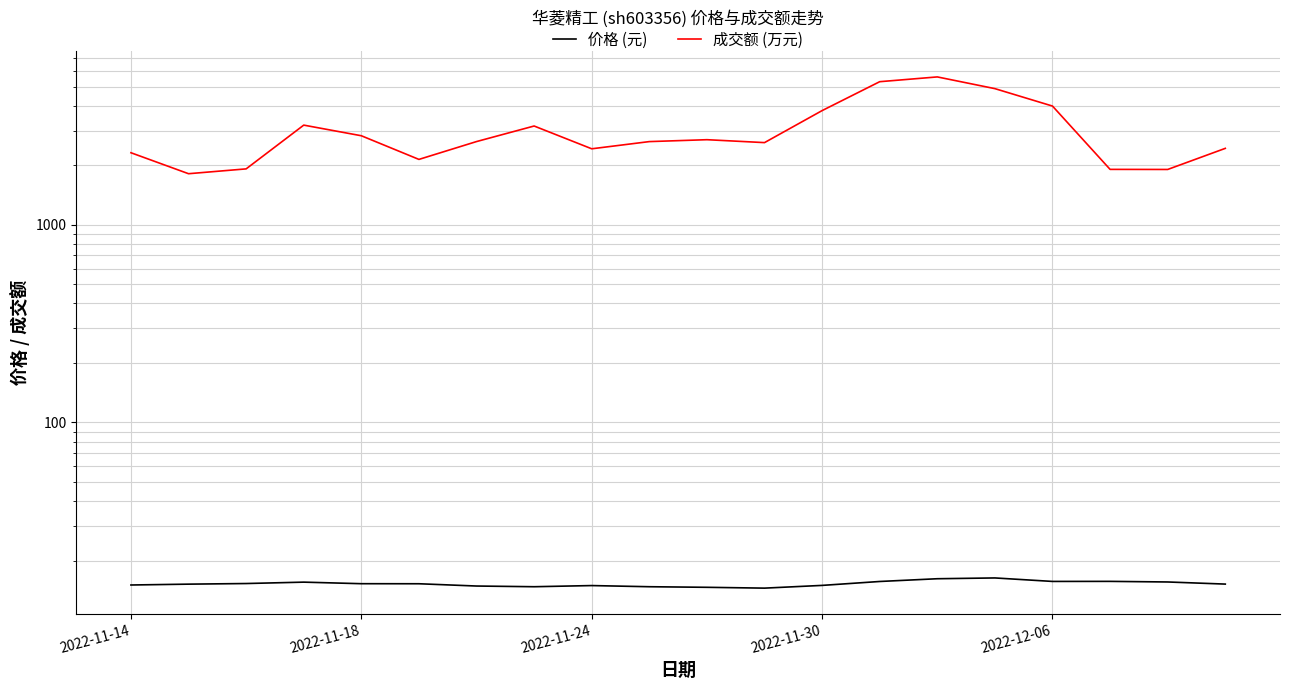

True or false: 成交额 (万元) has a value of 4642.3 at 11.

False